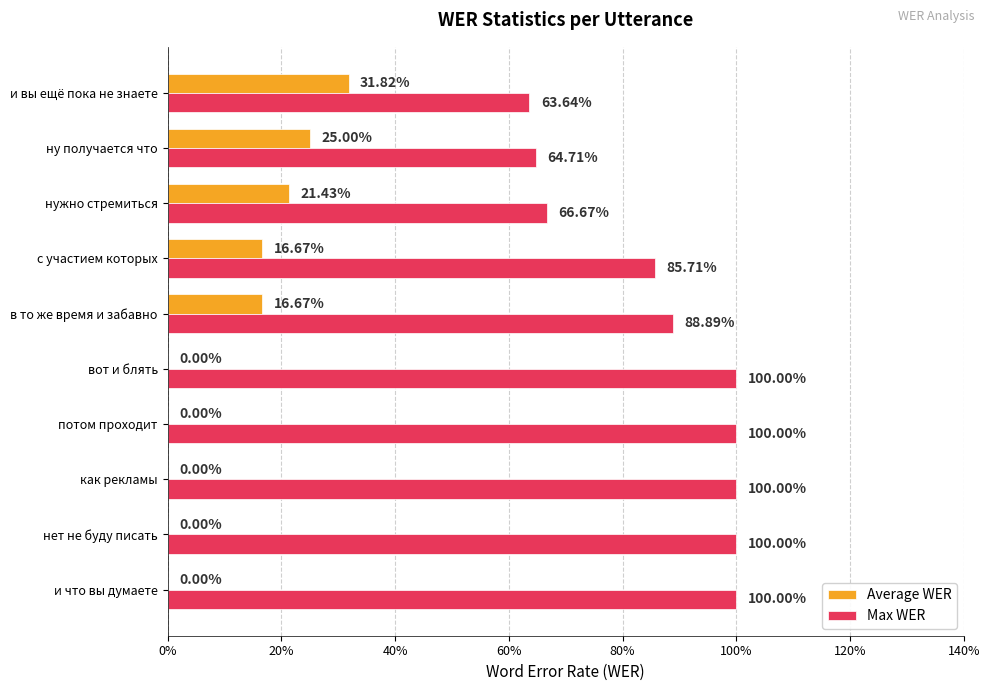

Count the Average WER values in the range 0 to 1.

10